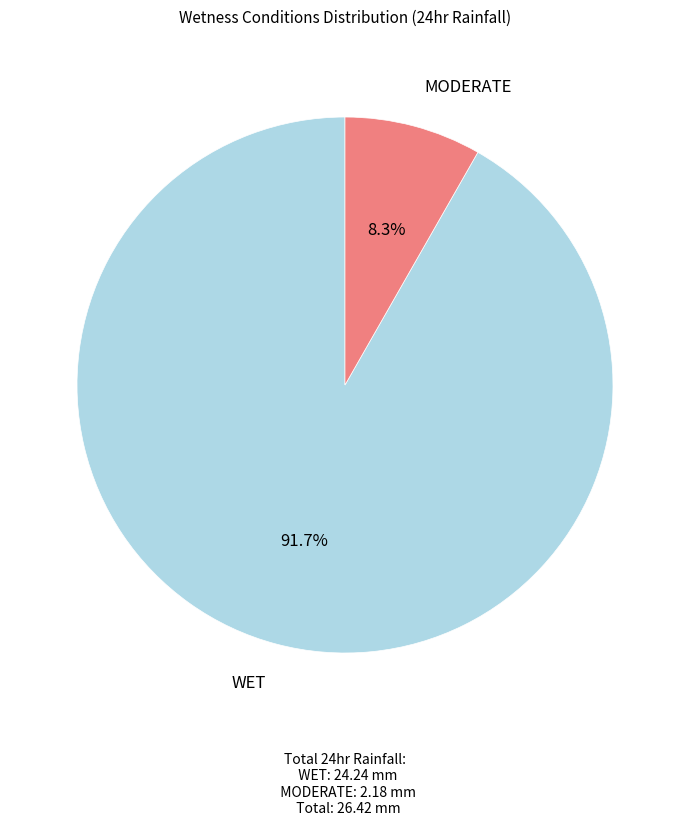

Is there a majority slice in this chart?

Yes